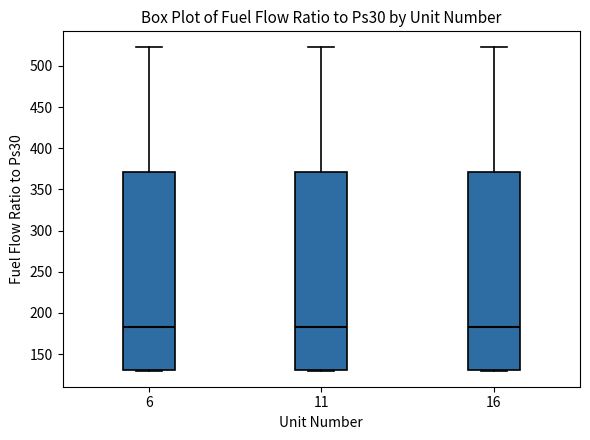

Where is the lower edge of the box at x = 6 on the y-axis? The values are not printed on the chart, so give them approximately, as read against the axis.

130